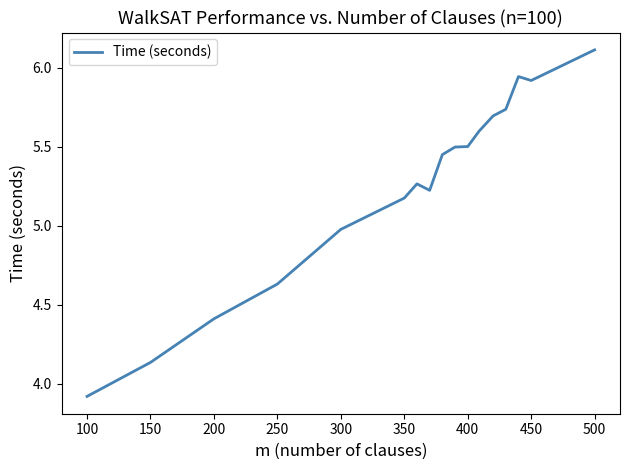

What is the minimum value shown in the chart?

3.9